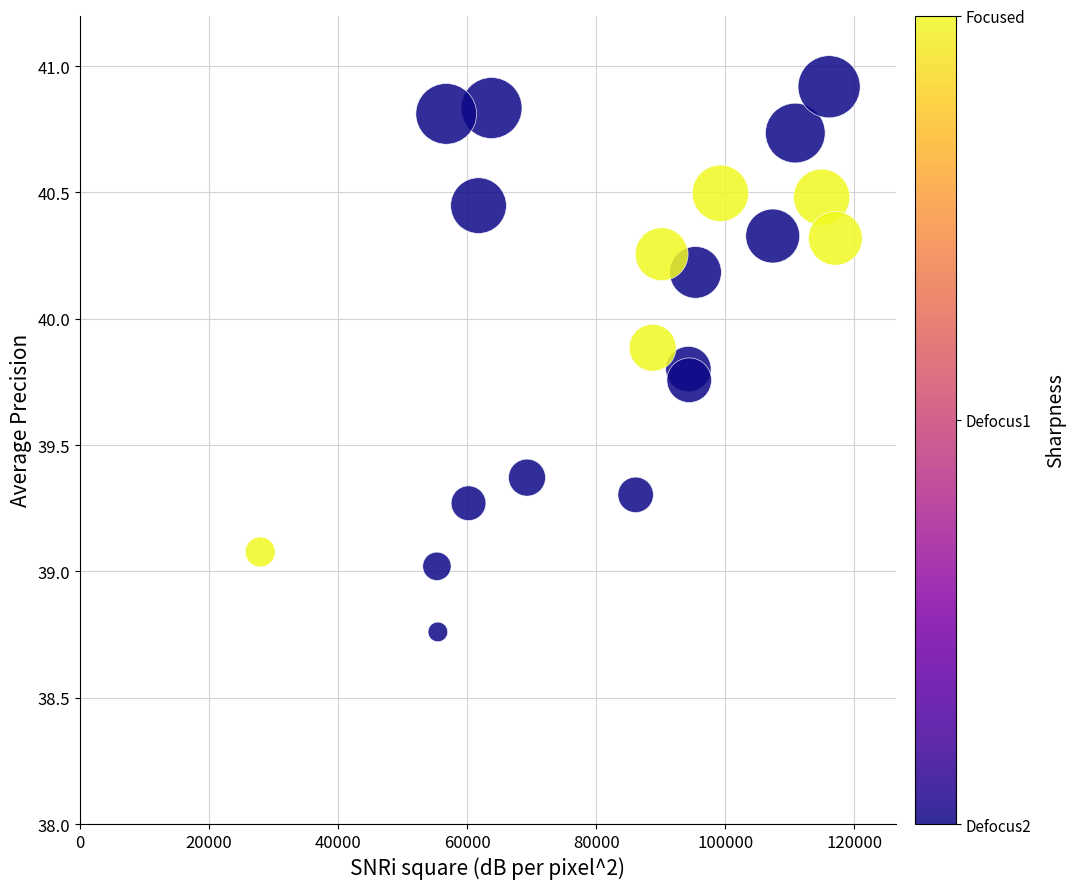

What is the range of X values (max minus min)?

89141.0